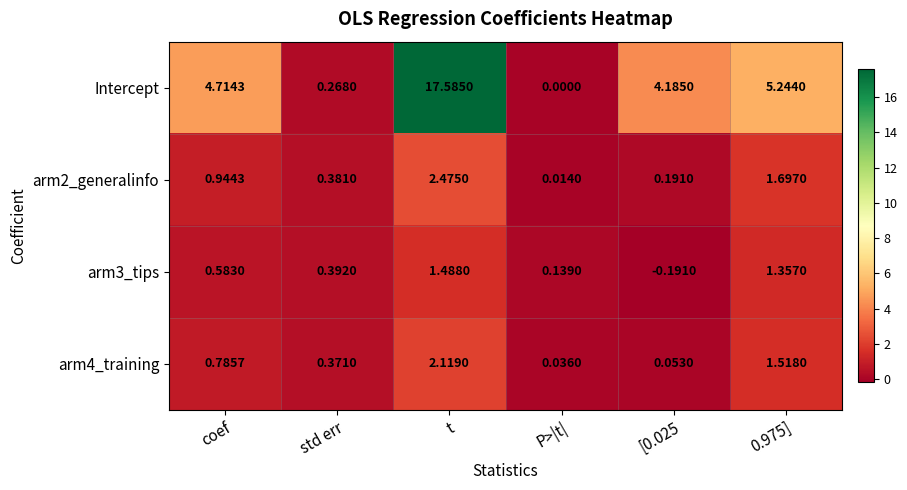

At how many categories does at least one series exceed 9?

1